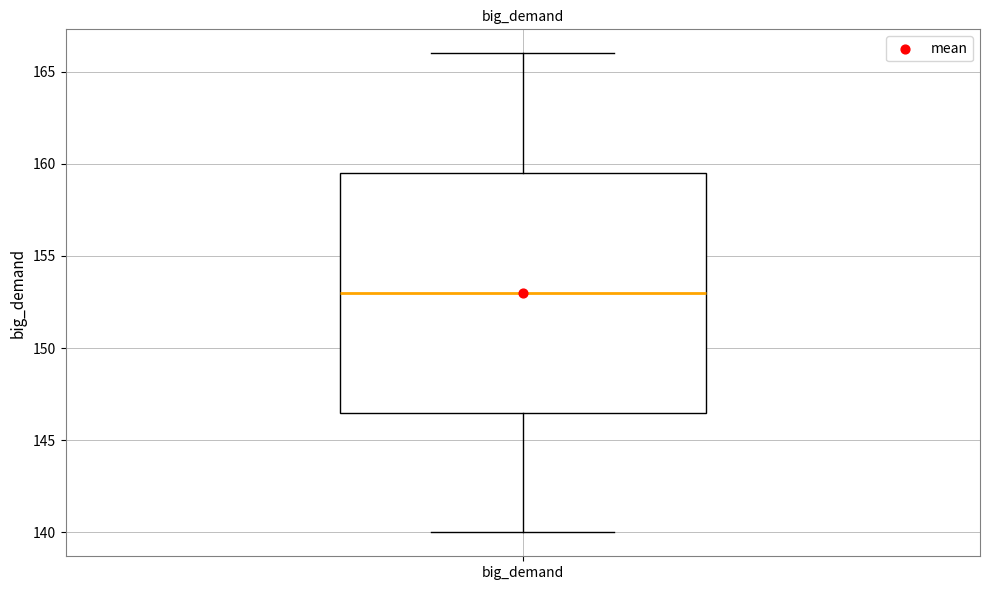

Transcribe this box plot: give where the median line is, the range the box spans, and where the two whiskers end, as read against the y-axis. The values are not printed on the chart, so give them approximately, as read against the axis.

median 153.0, box 146.5 to 159.5, whiskers 140.0 to 166.0